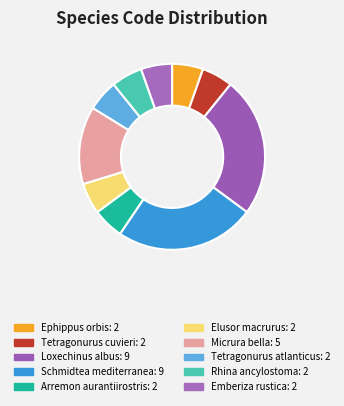

To the nearest percent, what is the average slice percentage?

10%